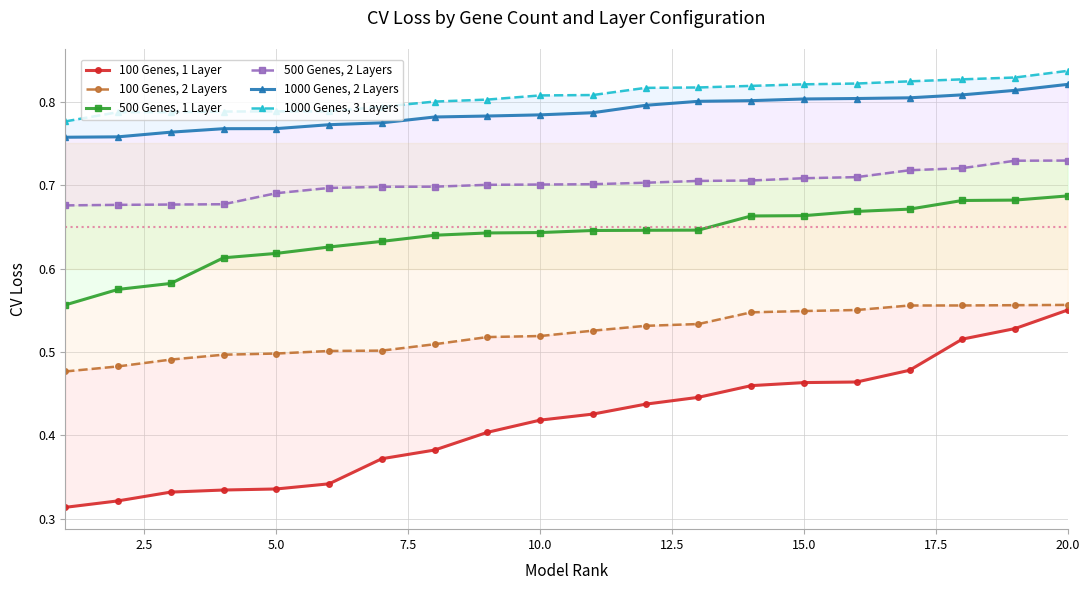

The 500 Genes, 2 Layers series shows 1.2 at 20.0. True or false?

False